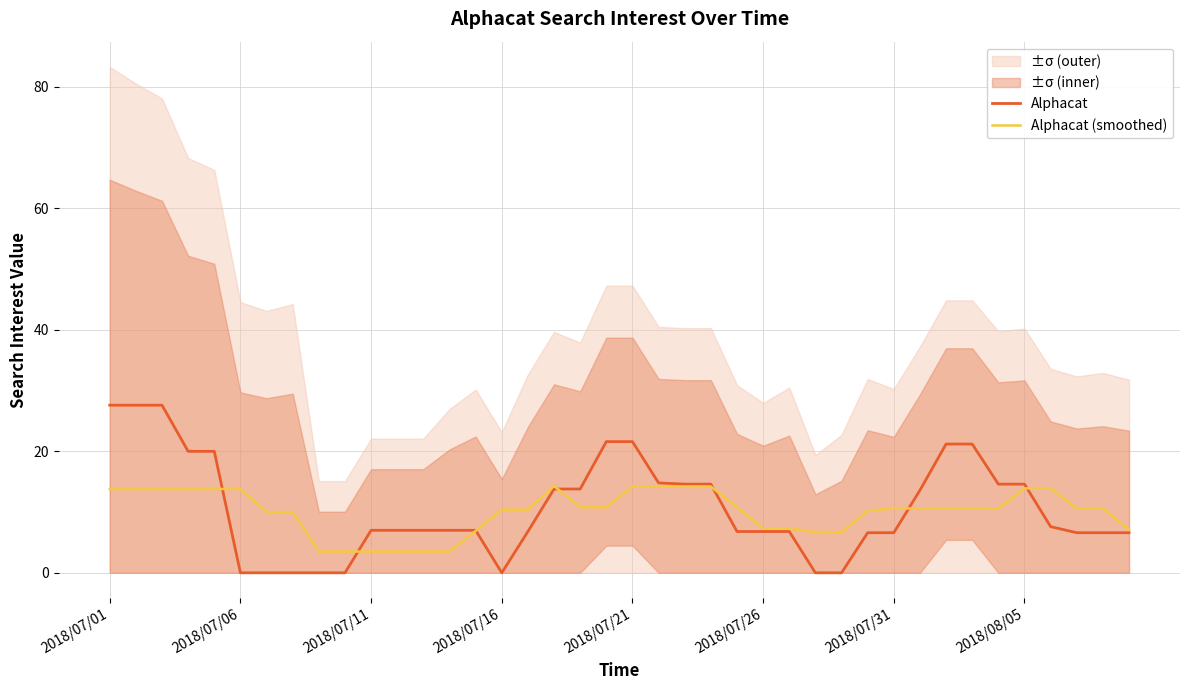

What is the minimum value for Alphacat (smoothed)?

3.5